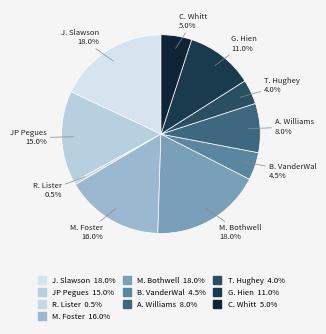

To the nearest percent, what is the difference between the largest and smallest slice percentages?

18%